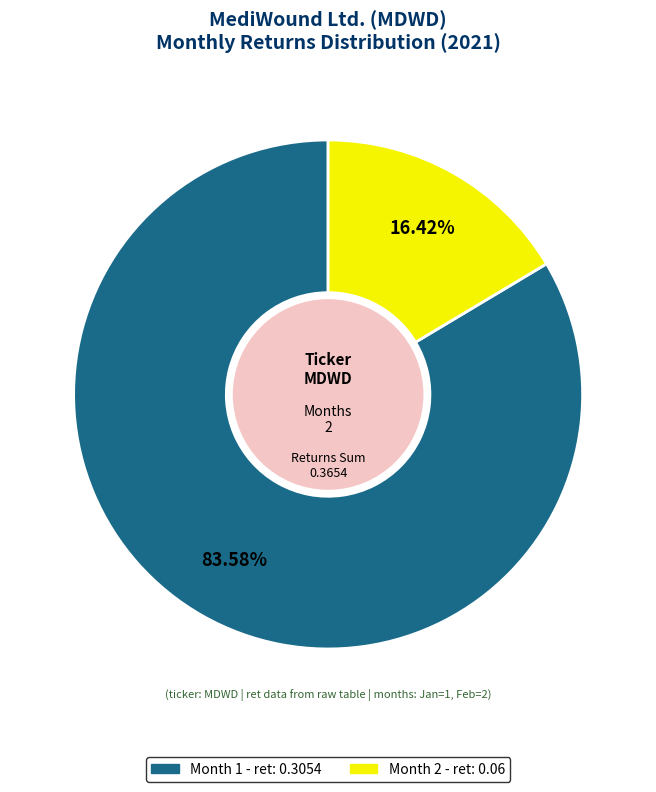

Is there any slice that represents more than half of the pie?

Yes